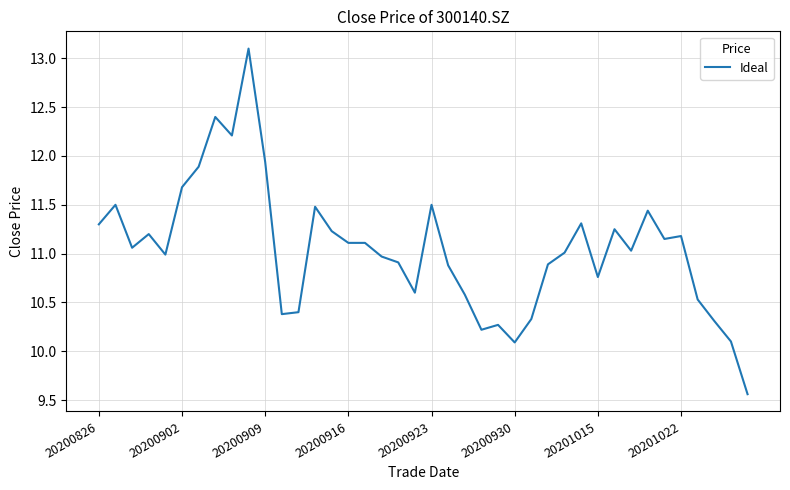

What is the maximum value shown in the chart?

13.1